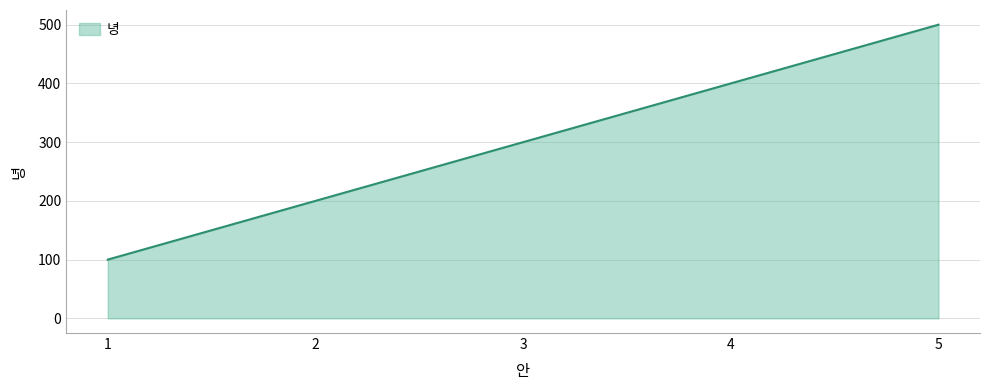

True or false: the data has more than 1 interior local peaks.

False